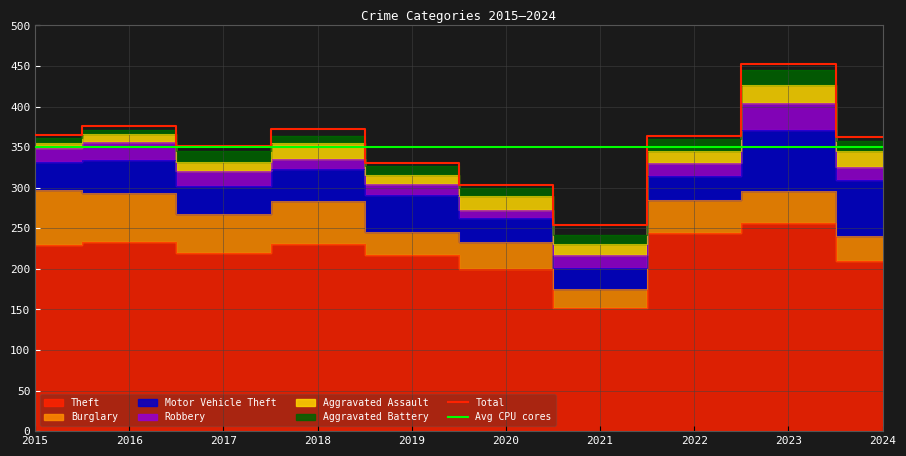

In Motor Vehicle Theft, how many points are higher than both neighbors (excluding endpoints)?

3